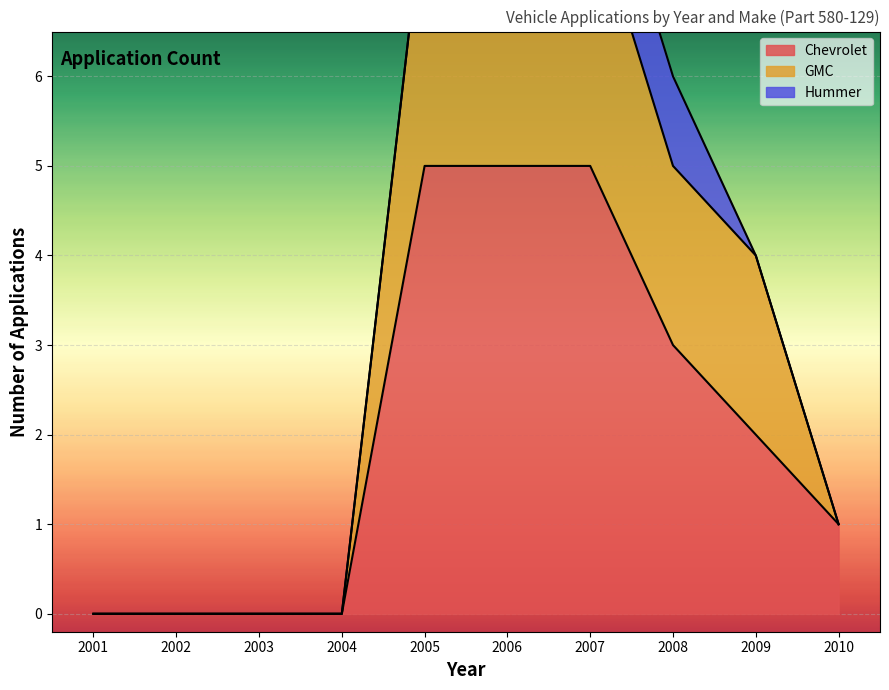

Does the chart display data point markers on the line(s)?

No